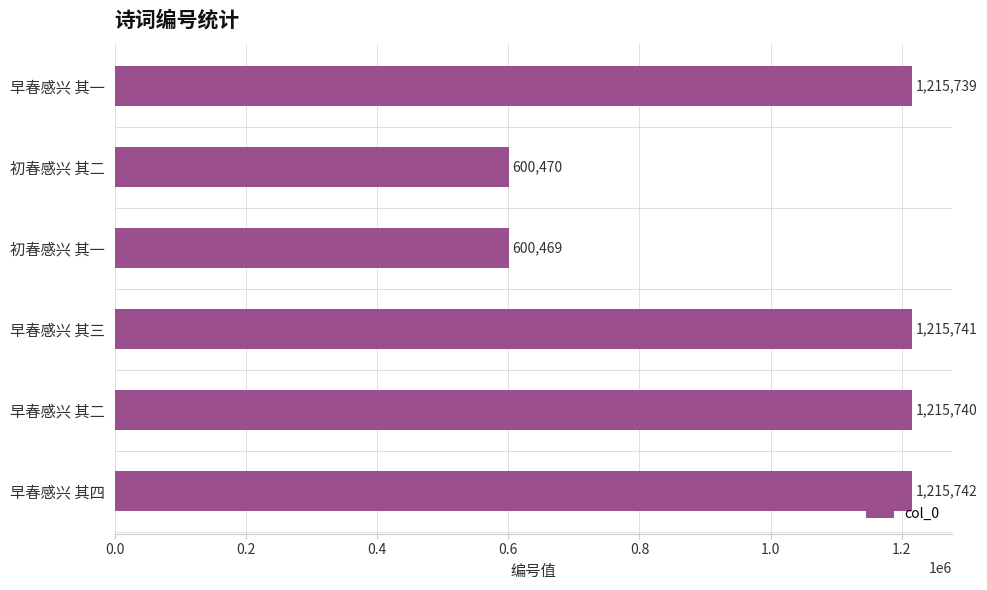

What is the label of the 4th bar from the bottom?

初春感兴 其一